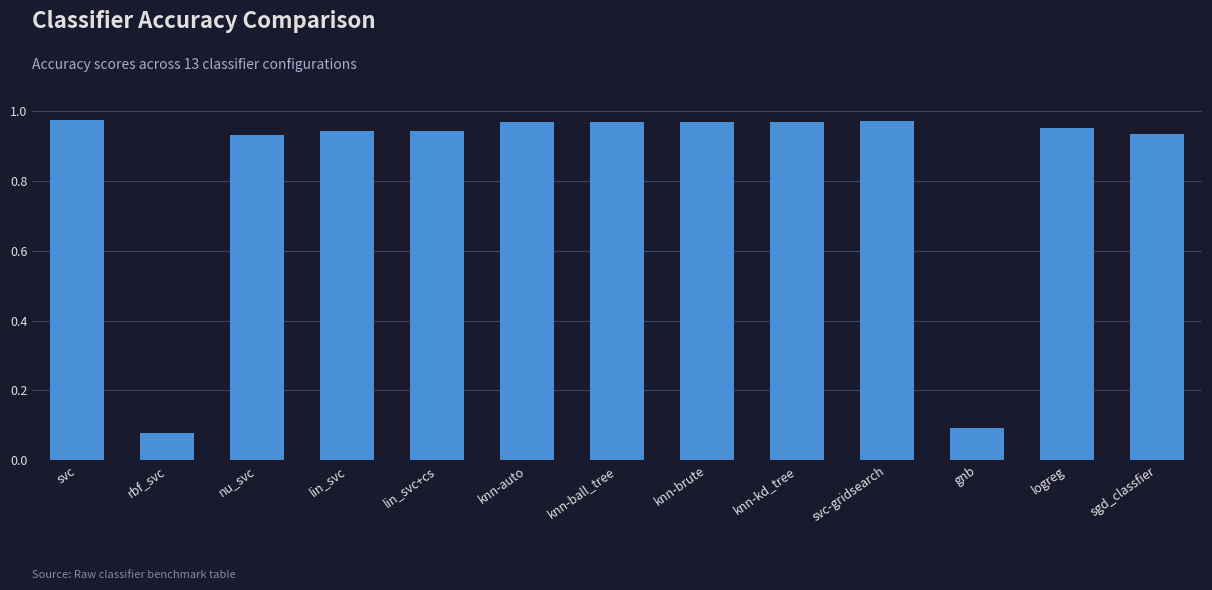

Is it true that the value at sgd_classfier is 1.4?

False